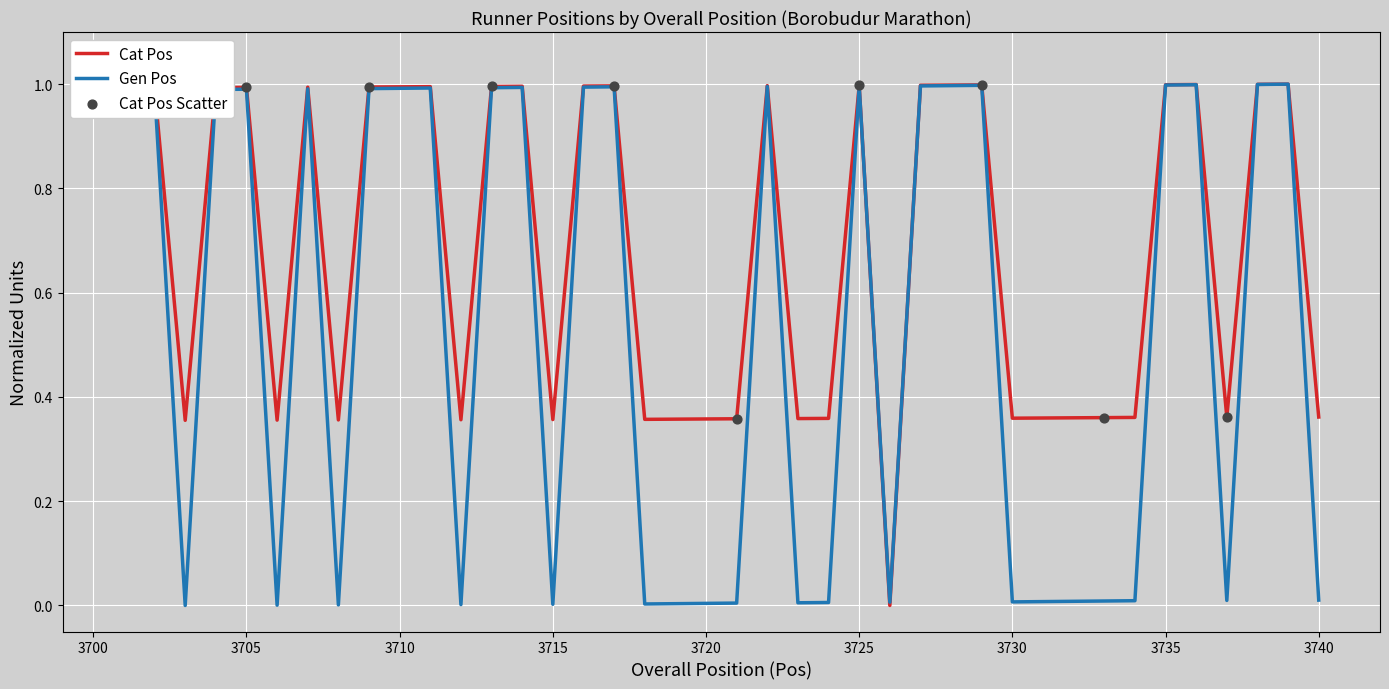

What is the maximum value shown in the chart?

1.0